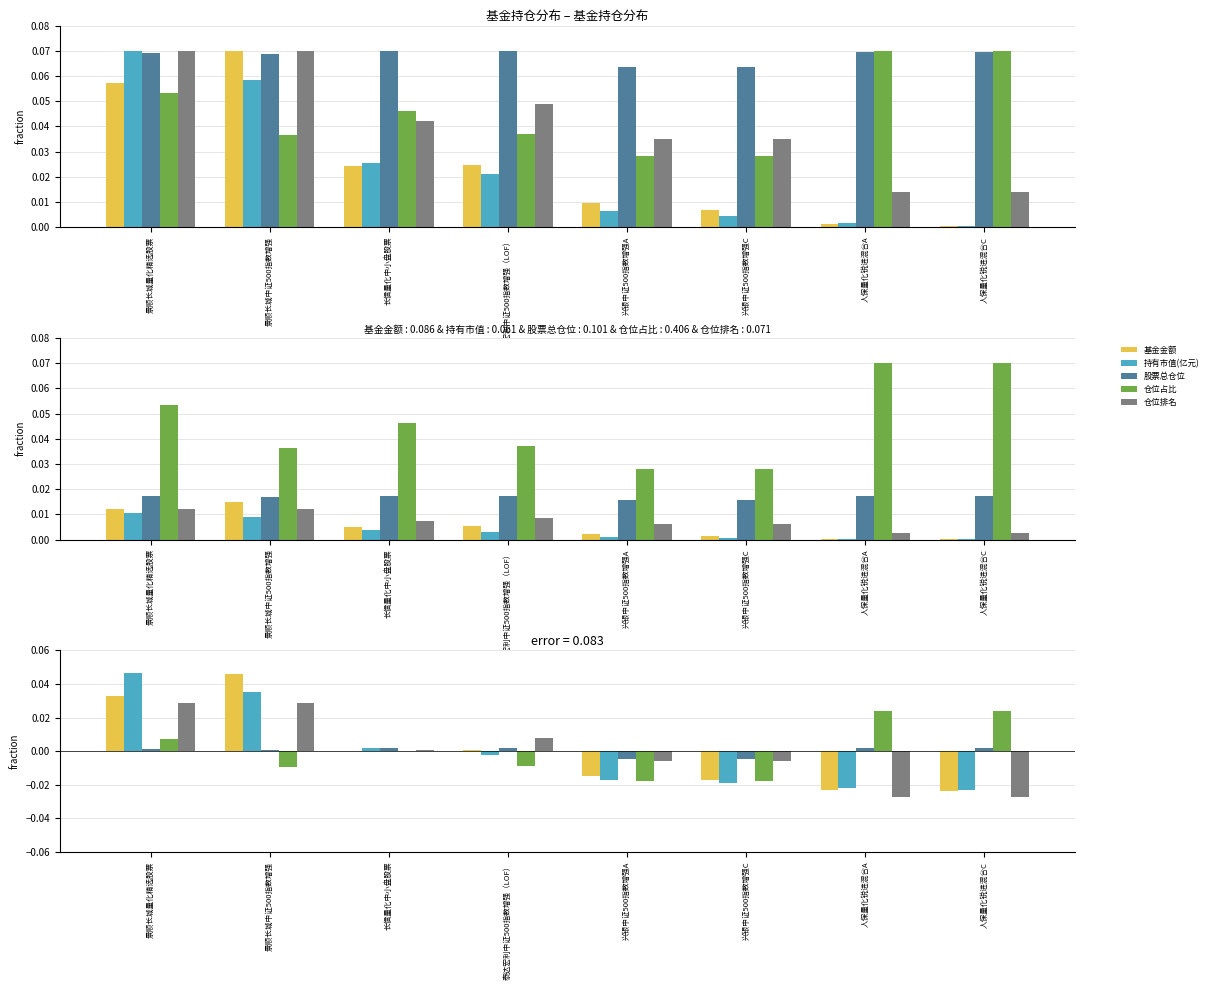

True or false: 基金金额 has a value of -0.0 at 人保量化锐进混合C.

True